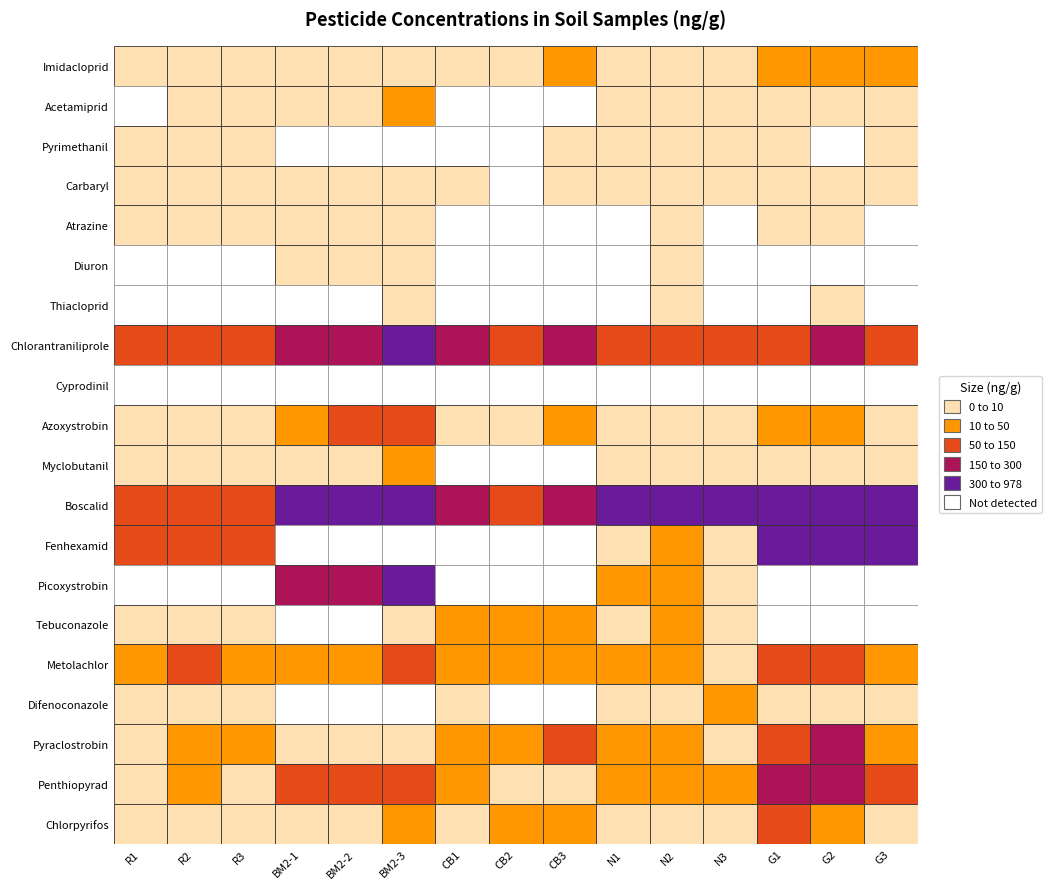

Read the G1 value at 15.

112.4